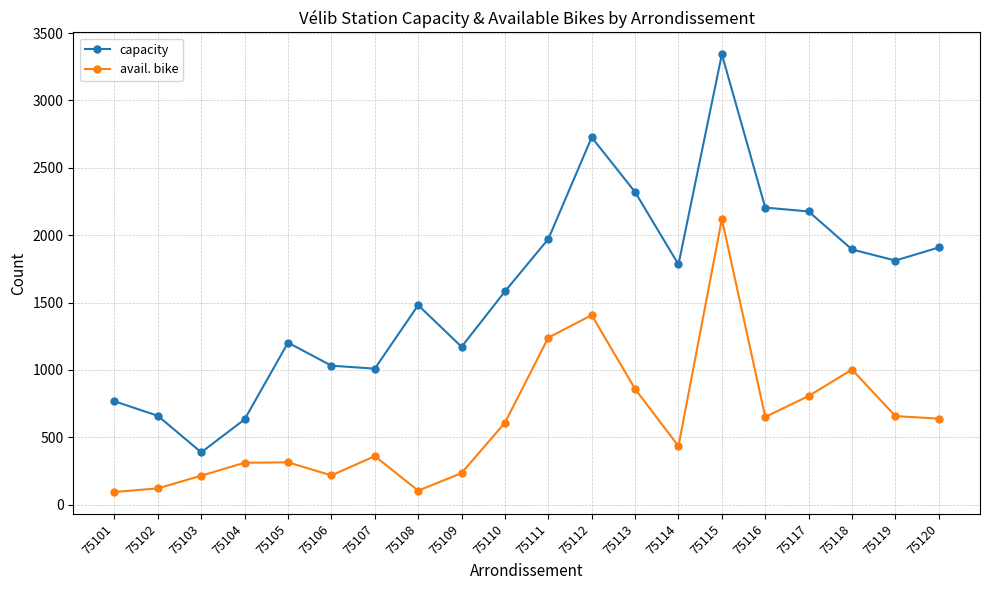

What is the difference between the capacity values at 75108 and 75106?

449